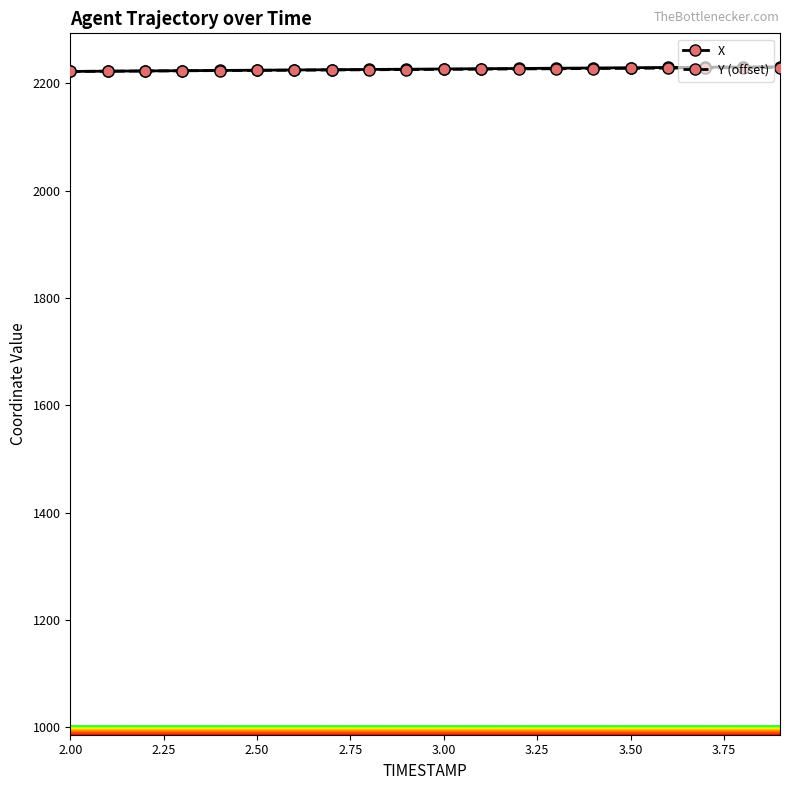

What is the value of the X point at the 7th from the left?

2224.8